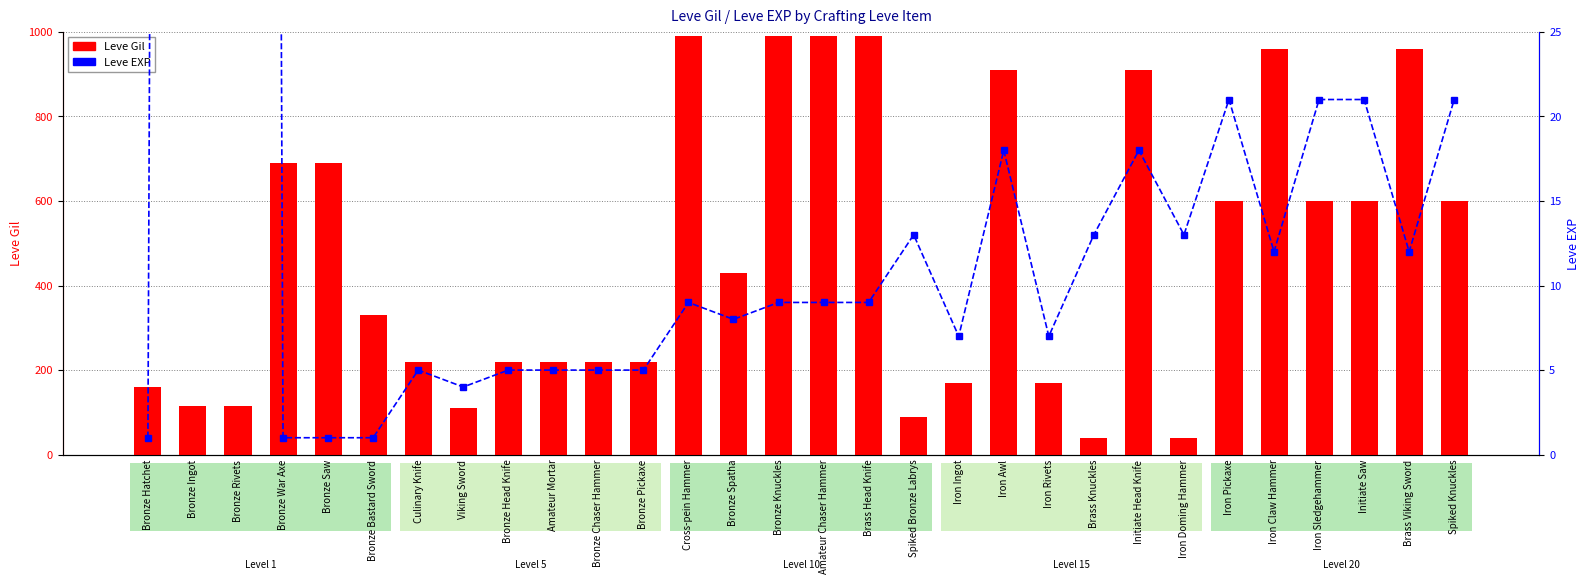

Where is Leve Gil nearest to the value 515?

Bronze Spatha